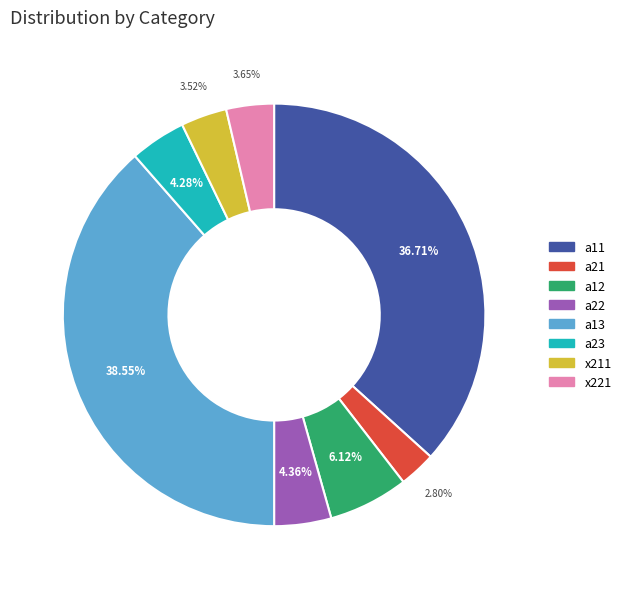

To the nearest percent, what portion does a13 represent?

39%